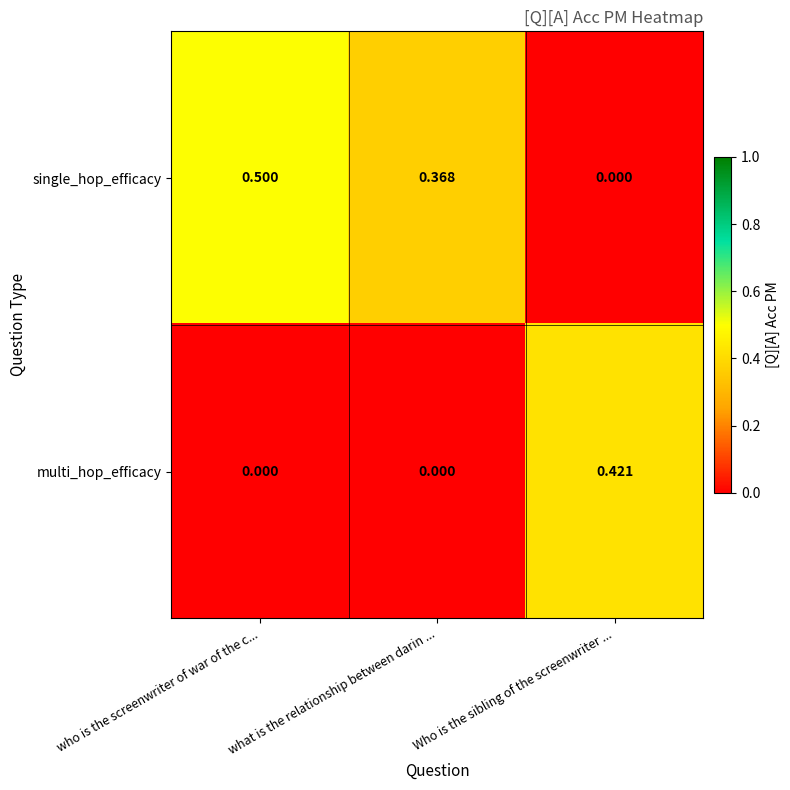

How many categories are shown in the chart?

3